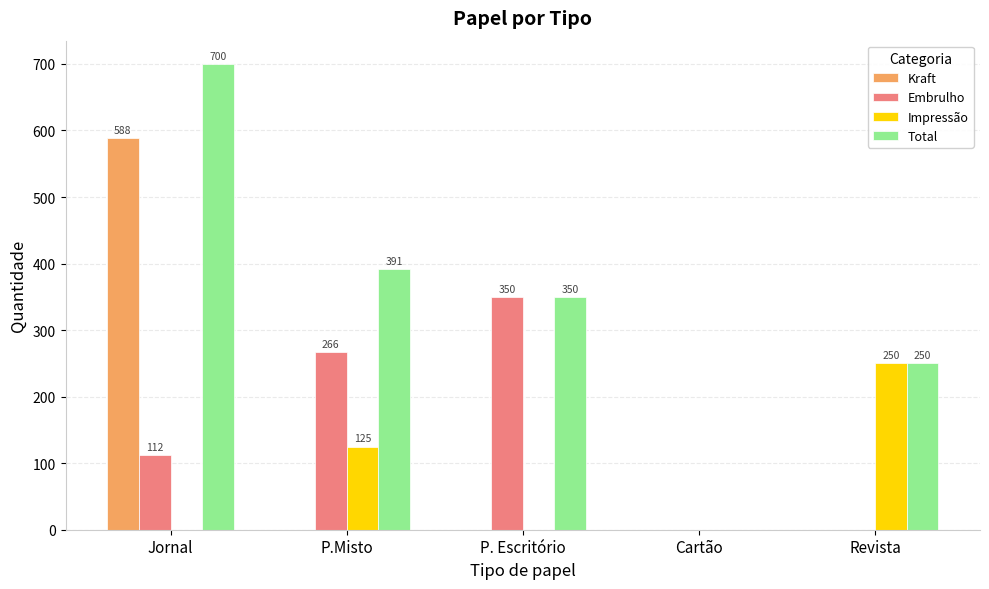

At which label does Embrulho first exceed 111?

Jornal